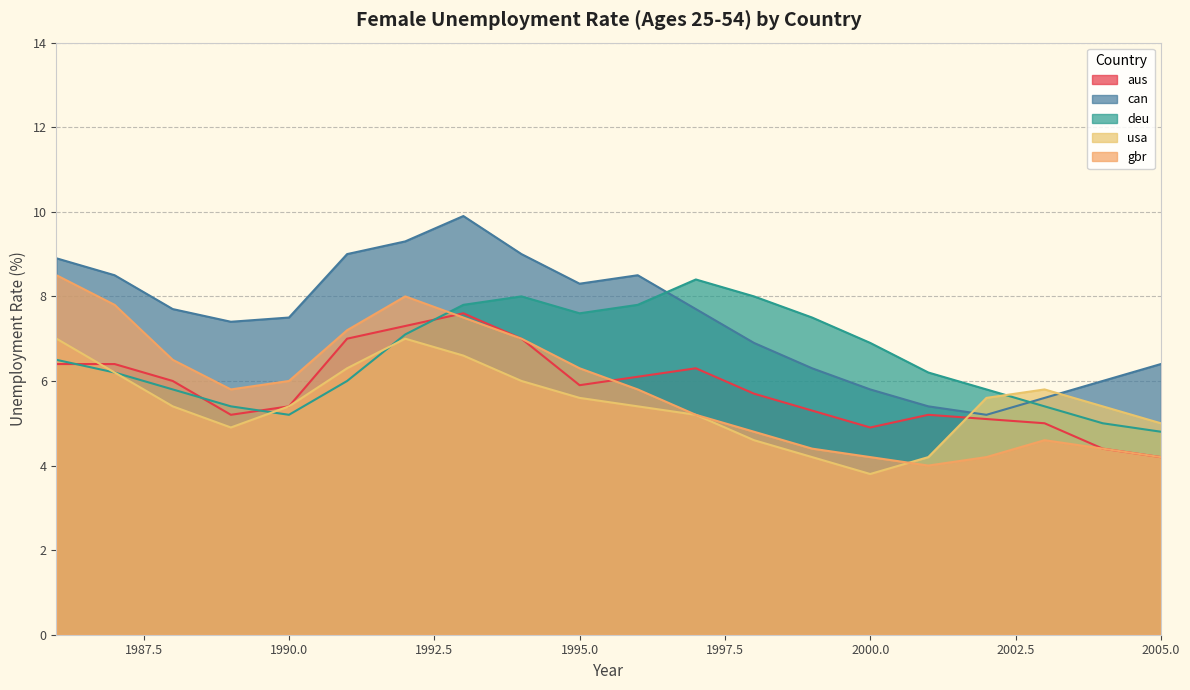

List the labels in order of deu value, smallest first.

2005, 2004, 1990, 1989, 2003, 1988, 2002, 1991, 1987, 2001, 1986, 2000, 1992, 1999, 1995, 1993, 1996, 1994, 1998, 1997